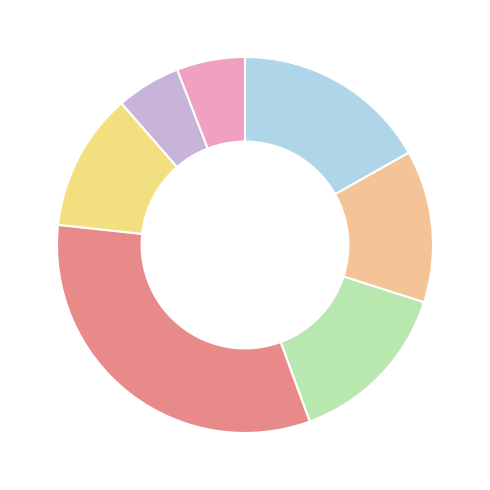

Count the number of slices in the pie.

7